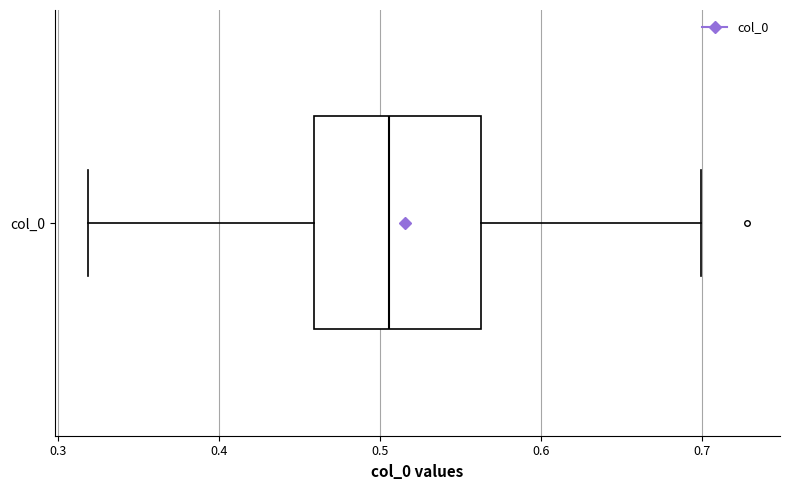

Read this box plot against the x-axis: the position of the median line, the range covered by the box, and the ends of both whiskers. The values are not printed on the chart, so give them approximately, as read against the axis.

median 0.51, box 0.46 to 0.56, whiskers 0.32 to 0.70